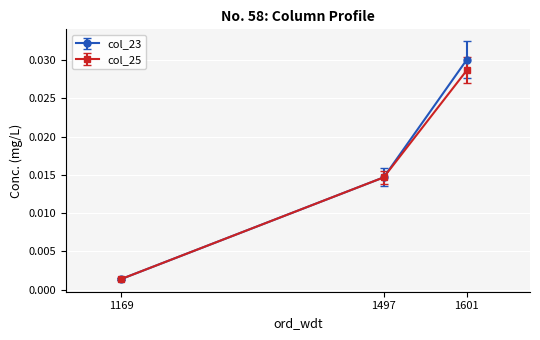

At which category is the sum across all series the highest?

1601